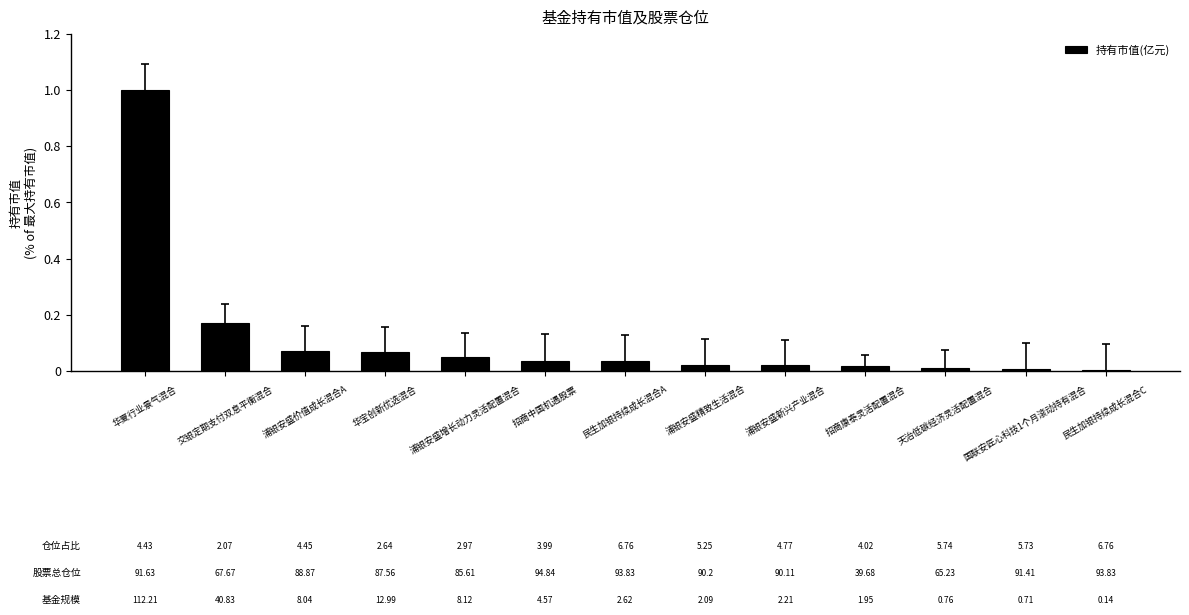

What is the sum of all values?

1.5